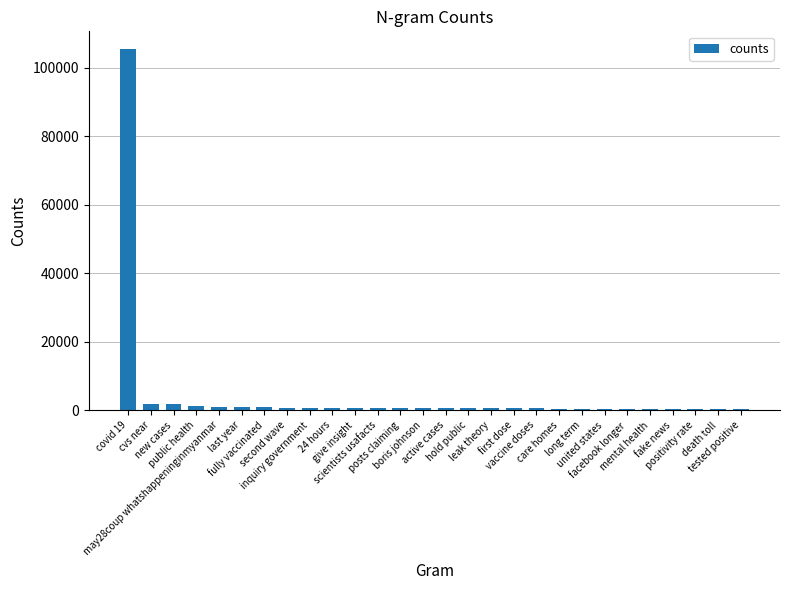

What is the maximum value shown in the chart?

105320